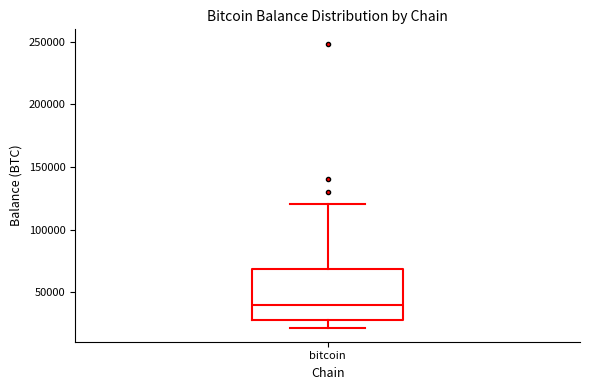

Read this box plot against the y-axis: the position of the median line, the range covered by the box, and the ends of both whiskers. The values are not printed on the chart, so give them approximately, as read against the axis.

median 40000, box 30000 to 70000, whiskers 20000 to 120000